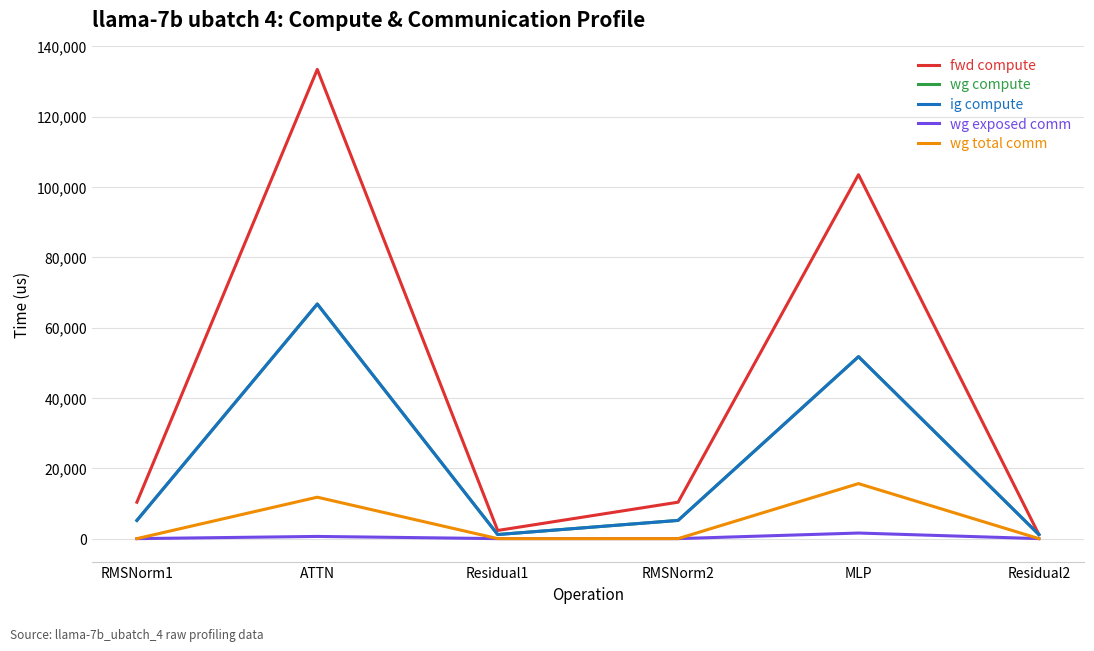

Does the chart have visible grid lines?

Yes